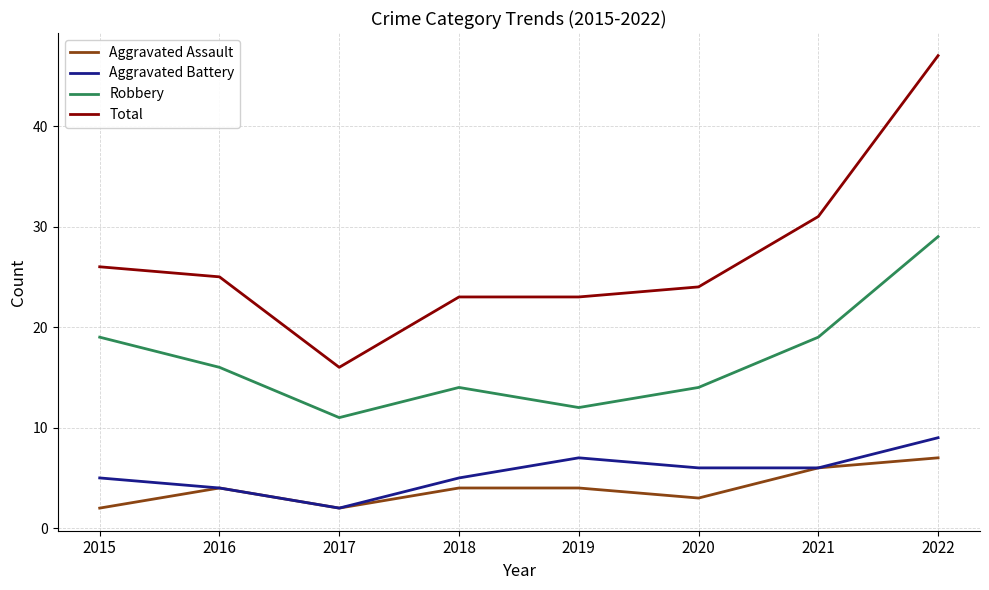

What is the difference between the maximum and minimum values in the Total series?

31